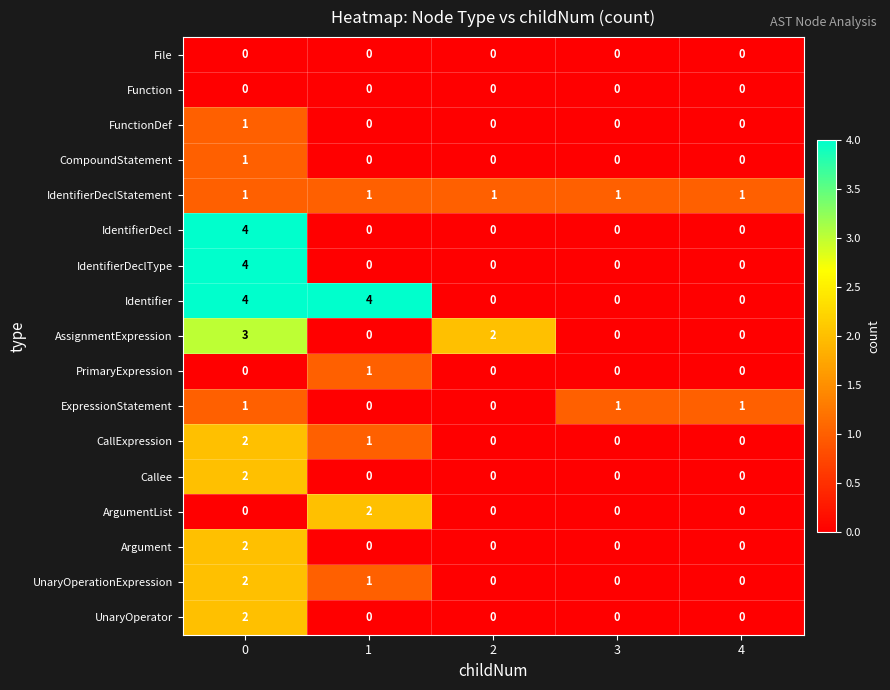

What is the total value across all series at 4?

2